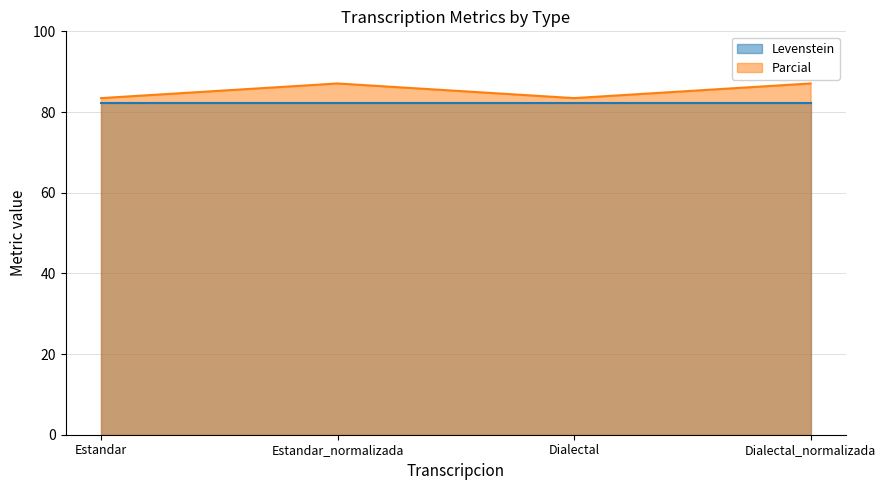

How many distinct data groups are displayed?

2